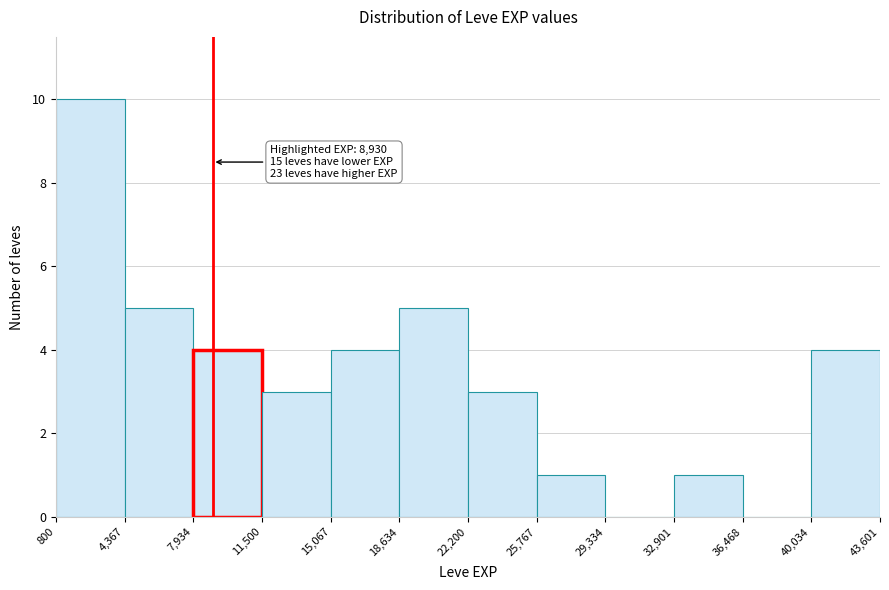

Over which range of the x-axis is the bar tallest?

800 to 4,367